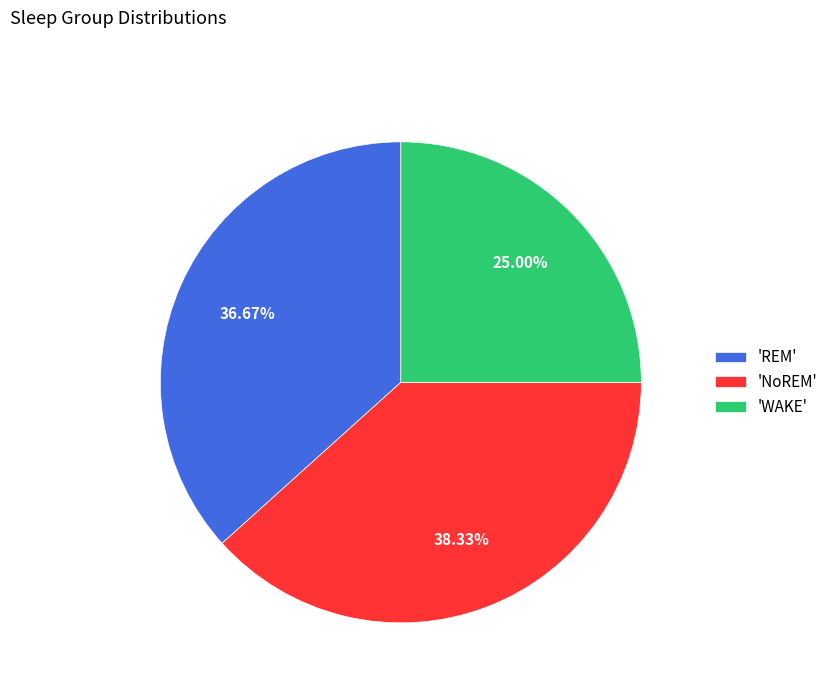

Is there any slice that represents more than half of the pie?

No